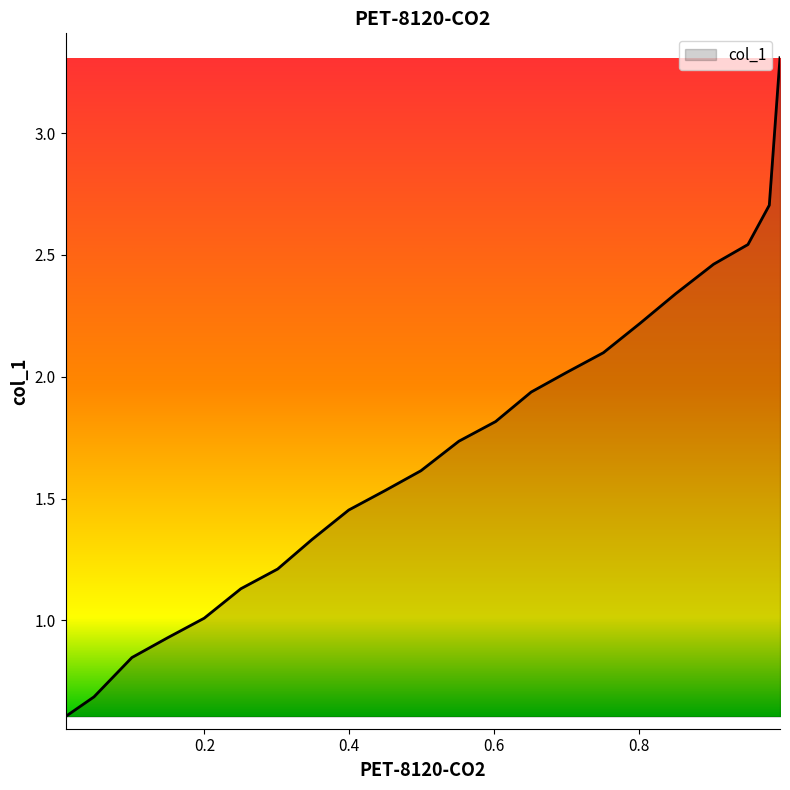

What is the average value?

1.7